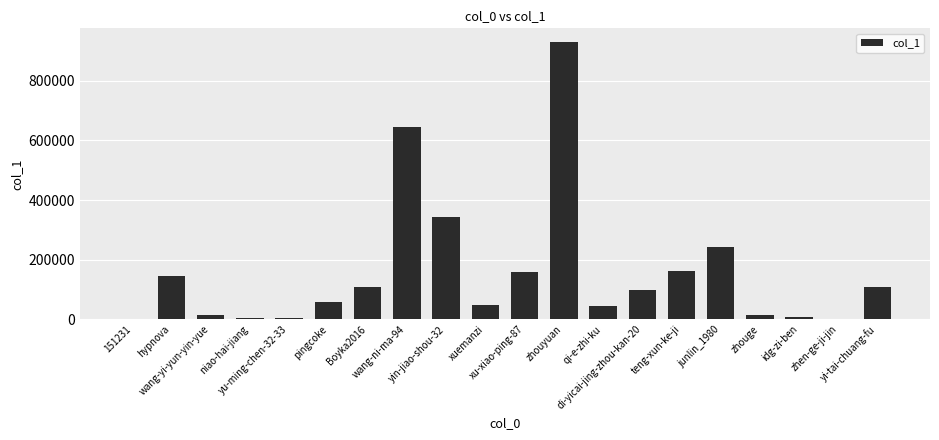

Does the chart contain stacked bars?

No